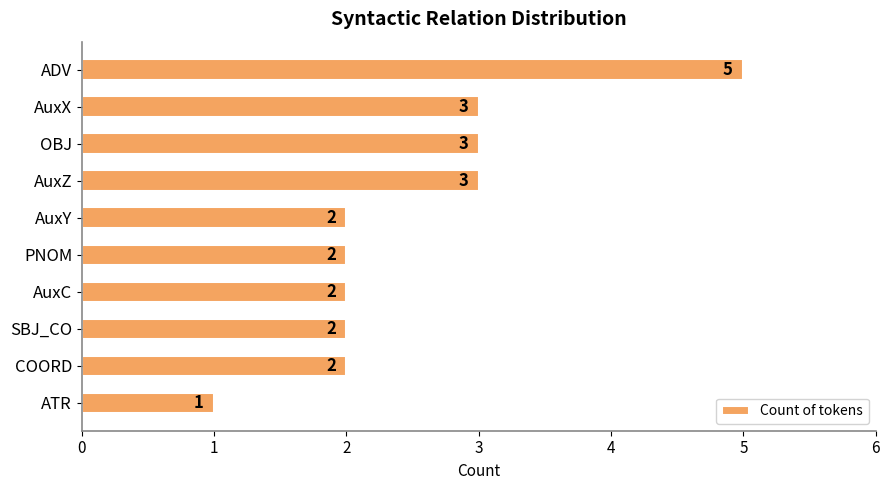

True or false: the data shows 2 at SBJ_CO.

True